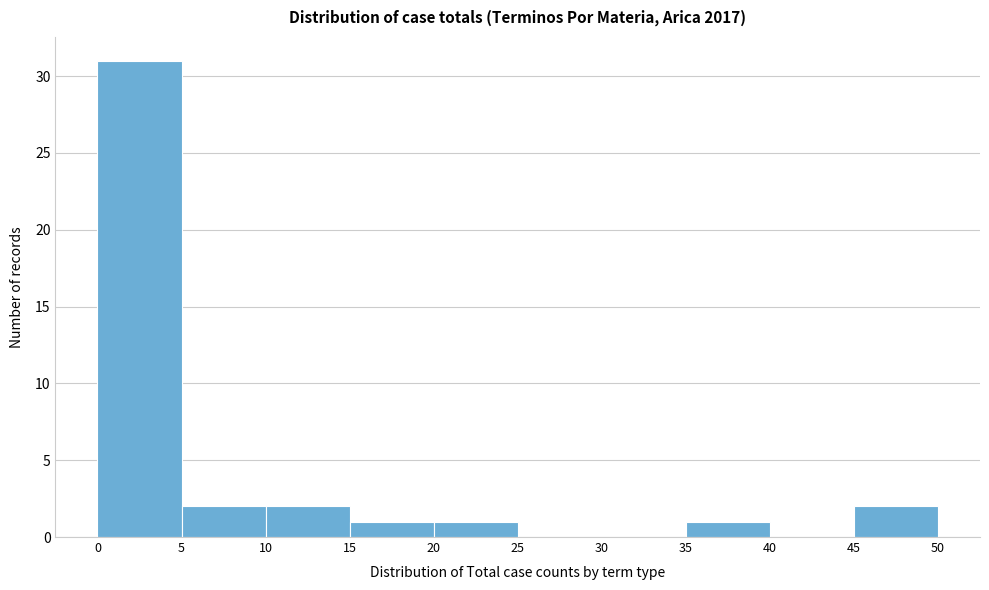

Reading left to right, list every bar in this chart as the range it spans on the x-axis followed by its height. The values are not printed on the chart, so give them approximately, as read against the axis.

0 to 5: 31
5 to 10: 2
10 to 15: 2
15 to 20: 1
20 to 25: 1
25 to 30: 0
30 to 35: 0
35 to 40: 1
40 to 45: 0
45 to 50: 2